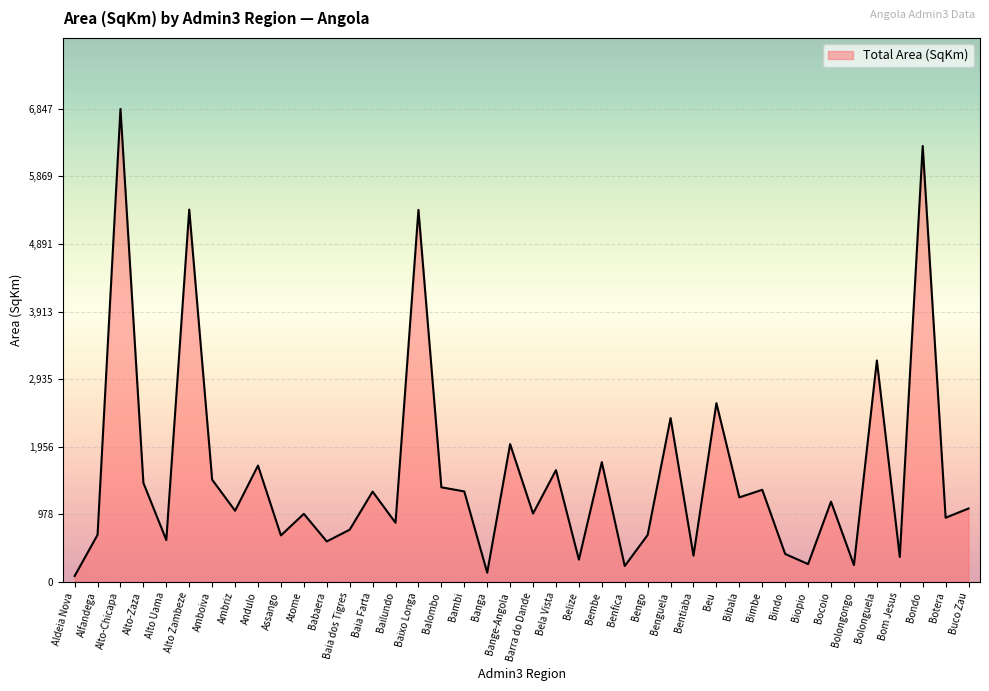

How many lines are shown in the chart?

1